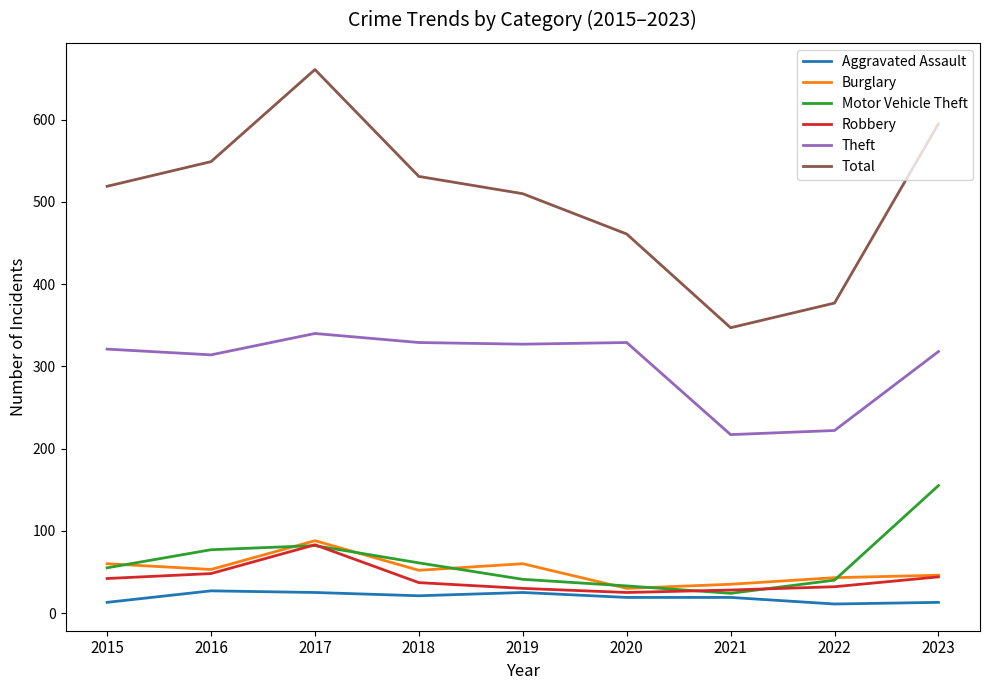

Is the value of Robbery at 2020 greater than the value of Burglary at 2015?

No